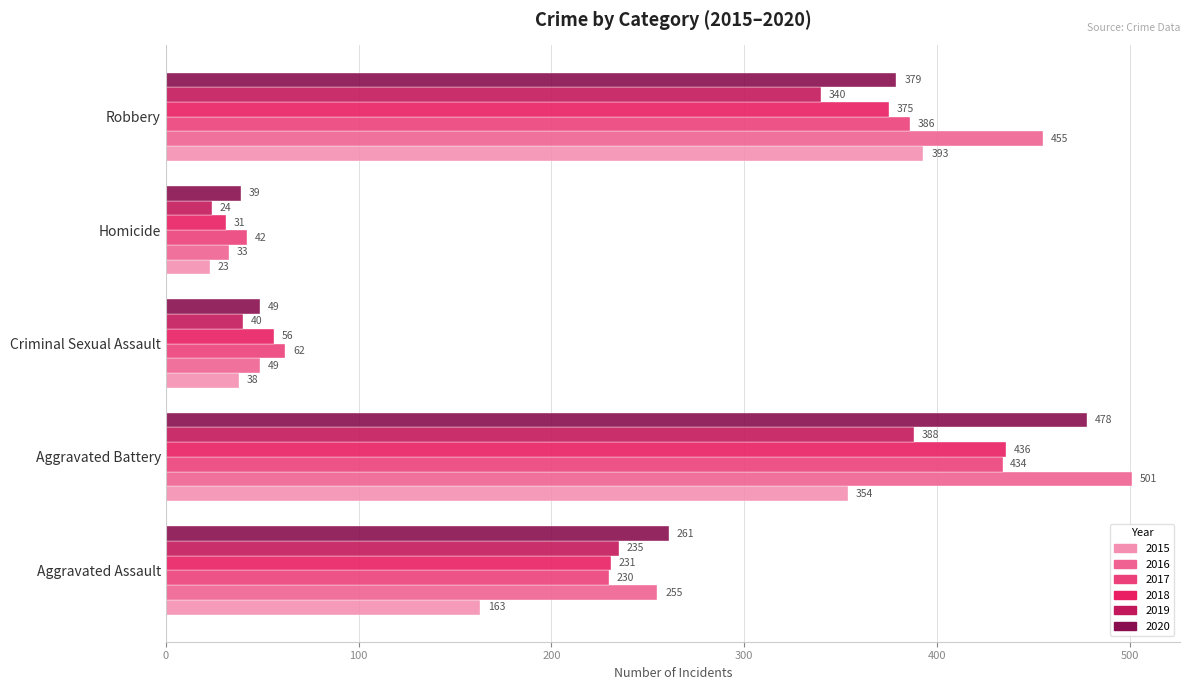

At which label does 2017 reach its peak?

Aggravated Battery